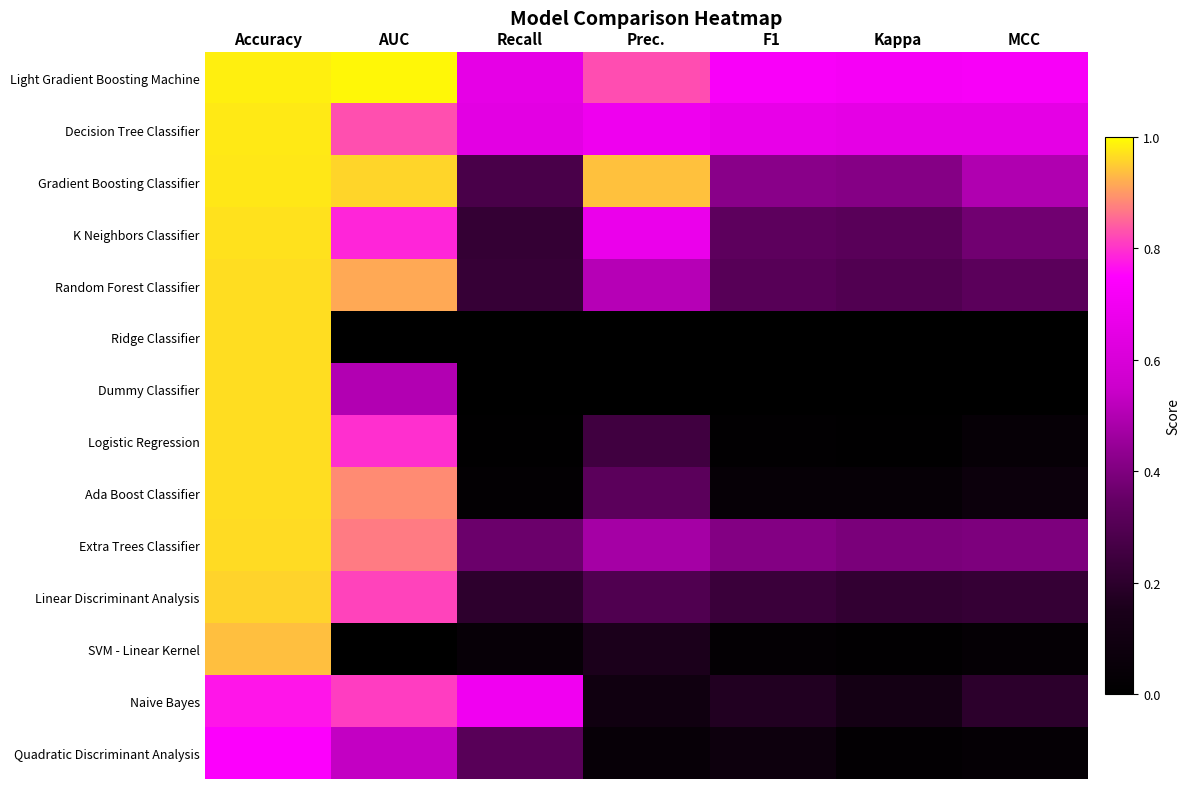

Reading left to right, transcribe all the data shown in this chart.

Light Gradient Boosting Machine: Accuracy=1.0	AUC=1.0	Recall=0.7	Prec.=0.8	F1=0.7	Kappa=0.7	MCC=0.7
Decision Tree Classifier: Accuracy=1.0	AUC=0.8	Recall=0.6	Prec.=0.7	F1=0.7	Kappa=0.6	MCC=0.7
Gradient Boosting Classifier: Accuracy=1.0	AUC=1.0	Recall=0.3	Prec.=0.9	F1=0.4	Kappa=0.4	MCC=0.5
K Neighbors Classifier: Accuracy=1.0	AUC=0.8	Recall=0.2	Prec.=0.7	F1=0.3	Kappa=0.3	MCC=0.4
Random Forest Classifier: Accuracy=1.0	AUC=0.9	Recall=0.2	Prec.=0.5	F1=0.3	Kappa=0.3	MCC=0.3
Ridge Classifier: Accuracy=1.0	AUC=0.0	Recall=0.0	Prec.=0.0	F1=0.0	Kappa=0.0	MCC=0.0
Dummy Classifier: Accuracy=1.0	AUC=0.5	Recall=0.0	Prec.=0.0	F1=0.0	Kappa=0.0	MCC=0.0
Logistic Regression: Accuracy=1.0	AUC=0.8	Recall=0.0	Prec.=0.2	F1=0.0	Kappa=0.0	MCC=0.0
Ada Boost Classifier: Accuracy=1.0	AUC=0.9	Recall=0.0	Prec.=0.3	F1=0.0	Kappa=0.0	MCC=0.1
Extra Trees Classifier: Accuracy=1.0	AUC=0.9	Recall=0.4	Prec.=0.5	F1=0.4	Kappa=0.4	MCC=0.4
Linear Discriminant Analysis: Accuracy=1.0	AUC=0.8	Recall=0.2	Prec.=0.3	F1=0.2	Kappa=0.2	MCC=0.2
SVM - Linear Kernel: Accuracy=0.9	AUC=0.0	Recall=0.0	Prec.=0.2	F1=0.0	Kappa=0.0	MCC=0.0
Naive Bayes: Accuracy=0.8	AUC=0.8	Recall=0.7	Prec.=0.1	F1=0.2	Kappa=0.1	MCC=0.2
Quadratic Discriminant Analysis: Accuracy=0.7	AUC=0.5	Recall=0.3	Prec.=0.0	F1=0.1	Kappa=0.0	MCC=0.0